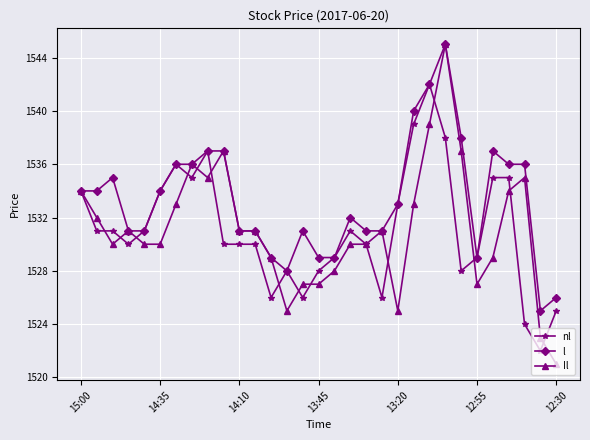

Count the number of data series in this chart.

3